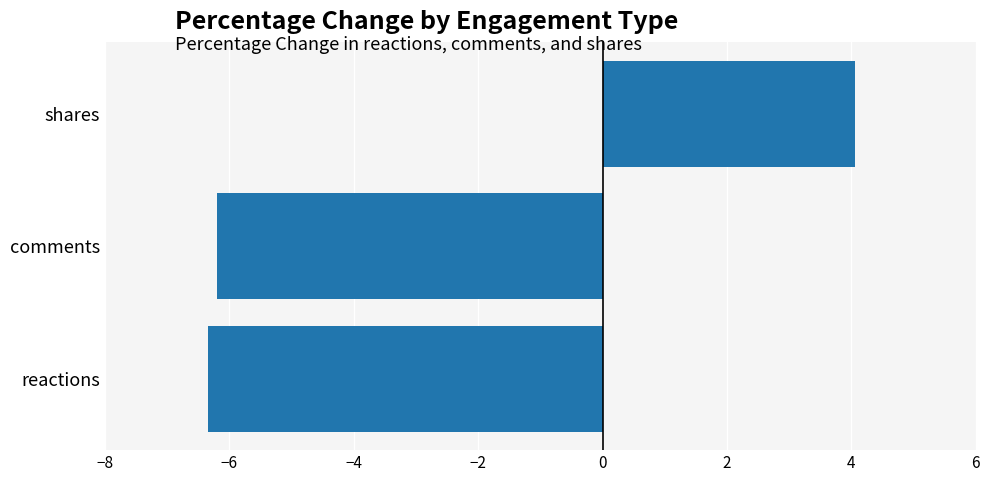

Which label corresponds to the smallest value in the chart?

reactions